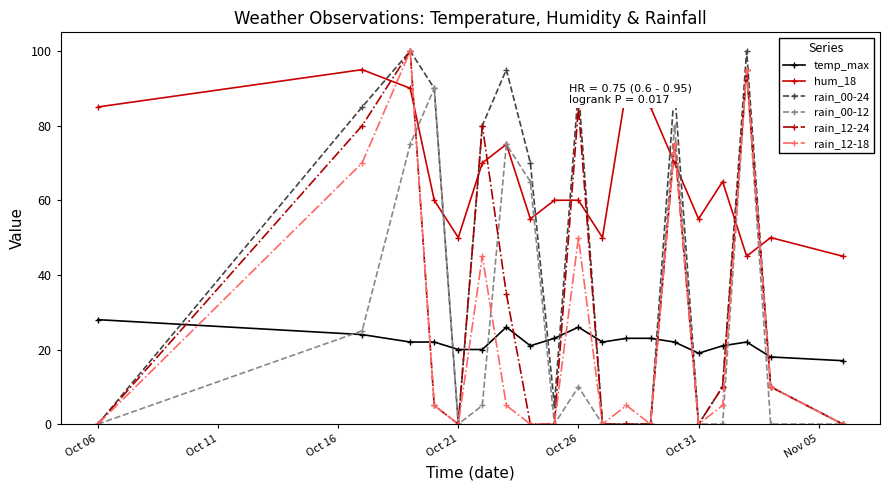

Which series has the largest total across all categories?

hum_18